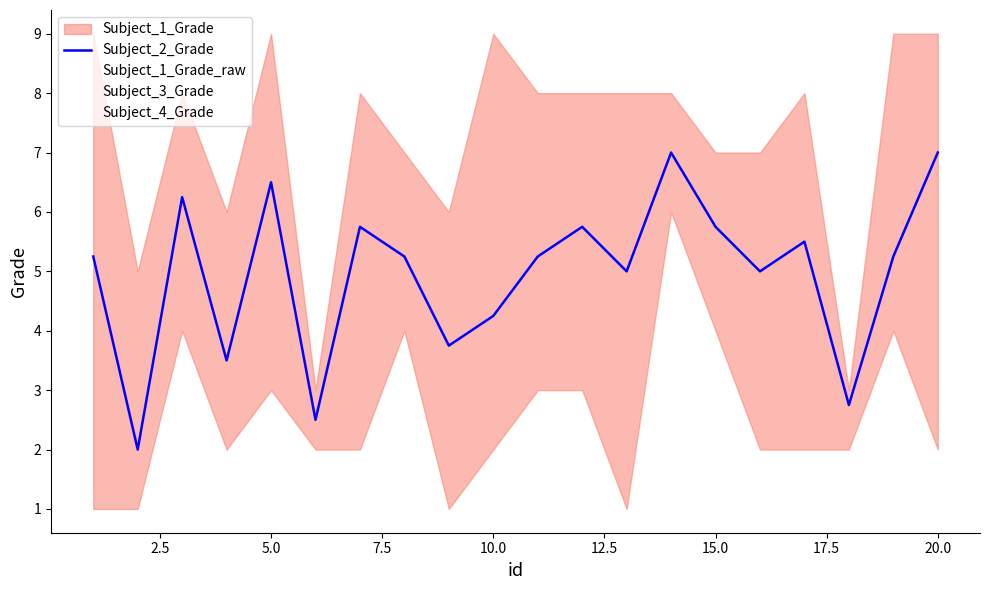

The value of Subject_4_Grade at 0.0 is 1.5. True or false?

False